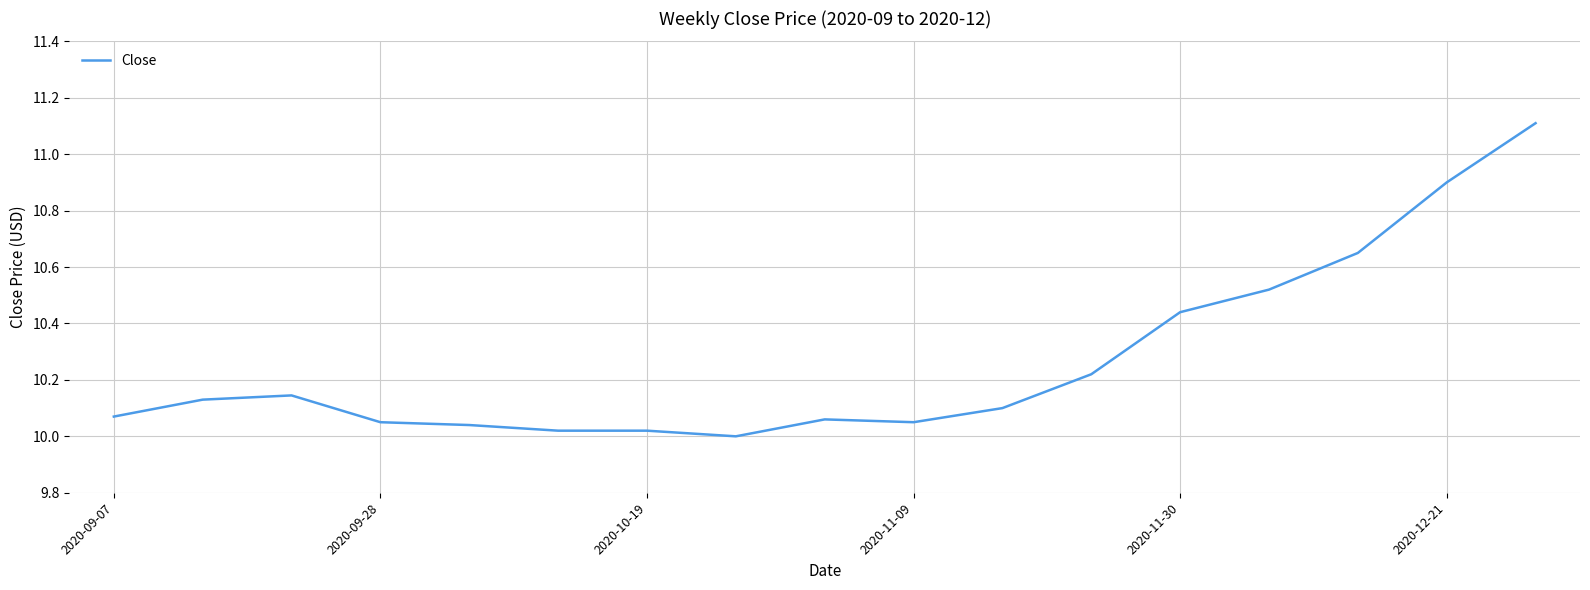

What is the greatest value displayed?

11.1